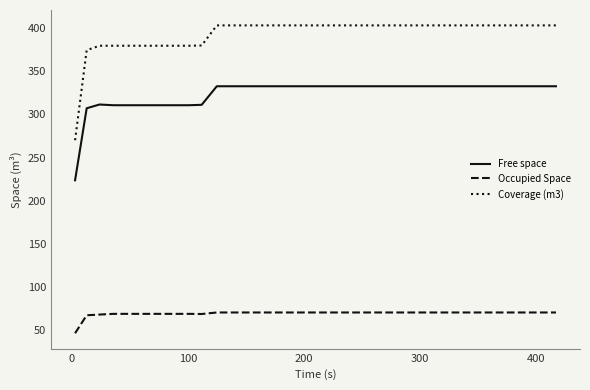

Which series has the largest total across all categories?

Coverage (m3)